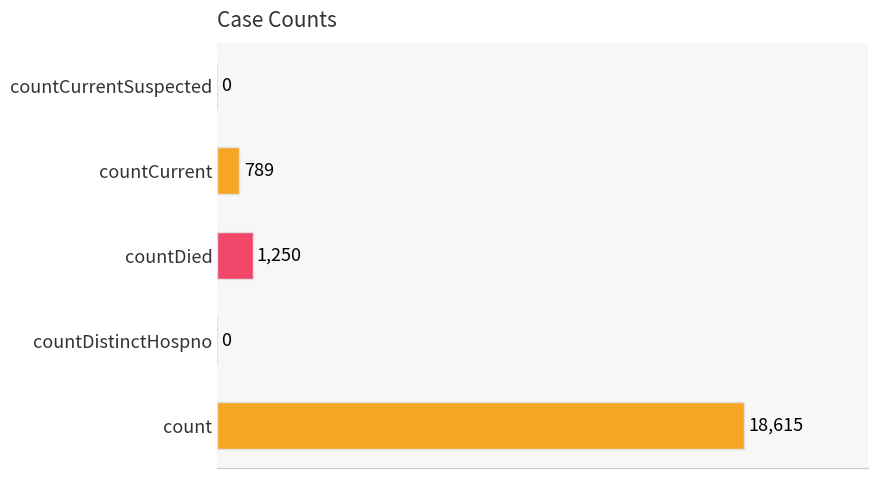

What is the sum of all values?

20654